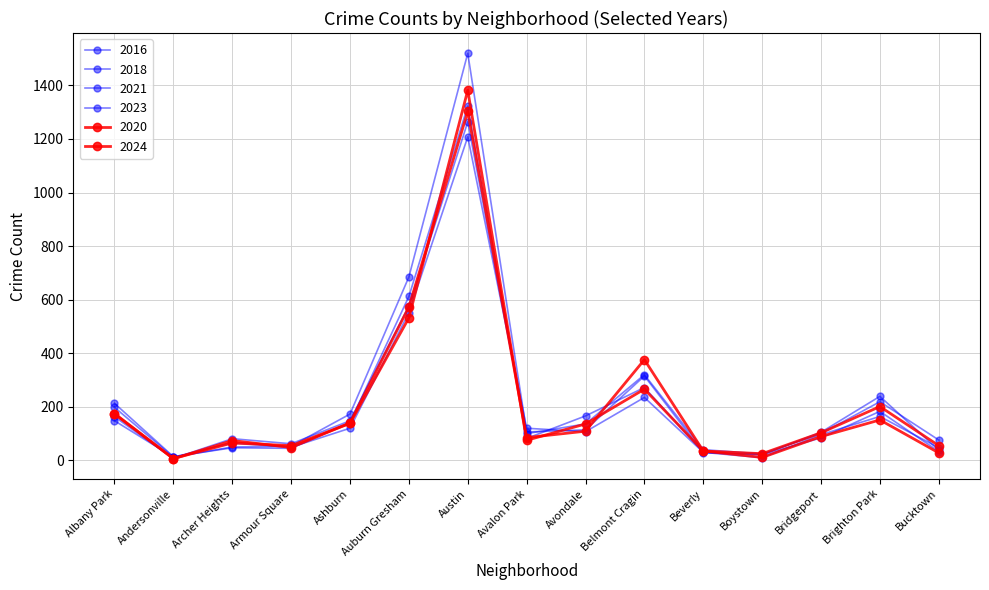

What is the difference between the 2016 values at Ashburn and Belmont Cragin?

142